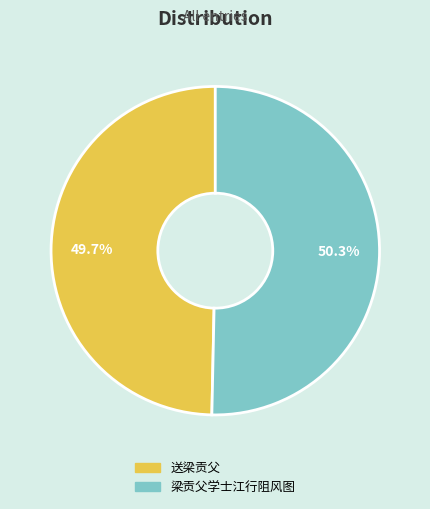

To the nearest percent, what portion does 梁贡父学士江行阻风图 represent?

50%